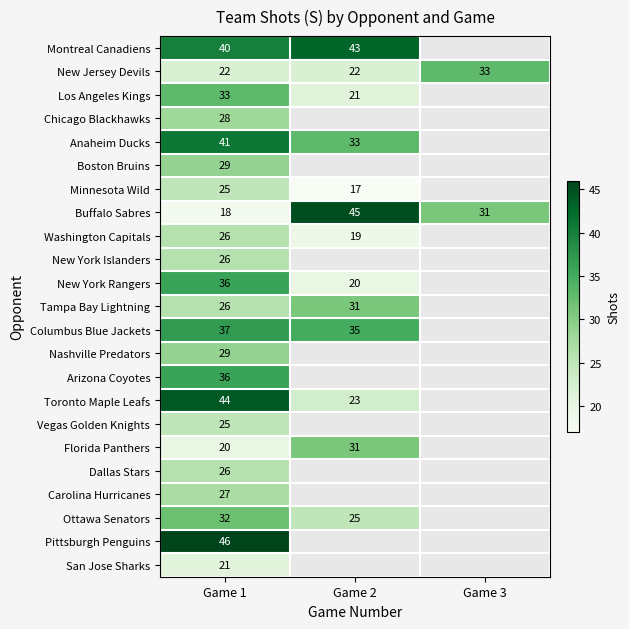

Between Game 1 and Game 2, which is larger?

Game 2